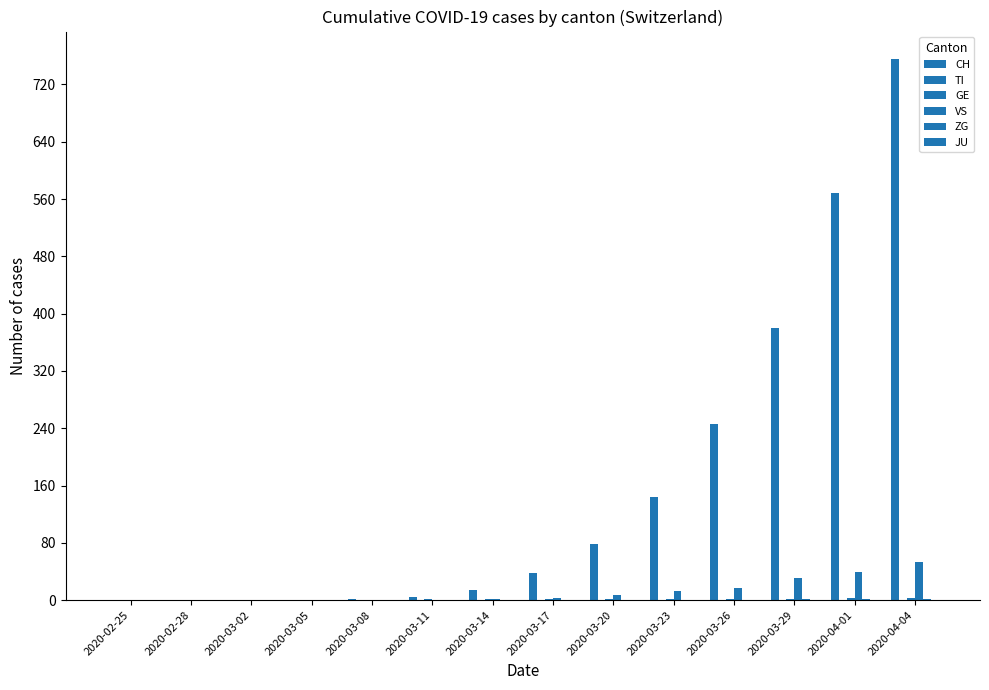

Between 2020-03-11 and 2020-03-20, which series saw the biggest shift?

CH